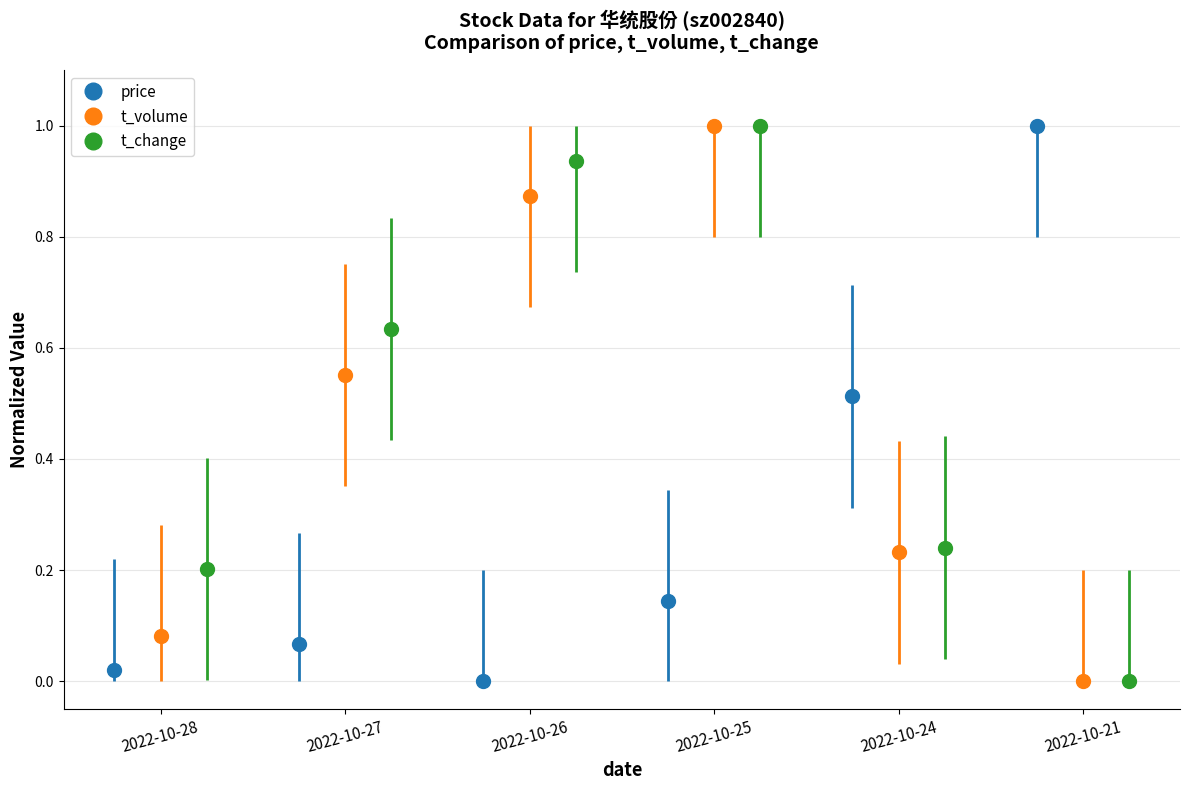

What is the maximum value for price?

1.0